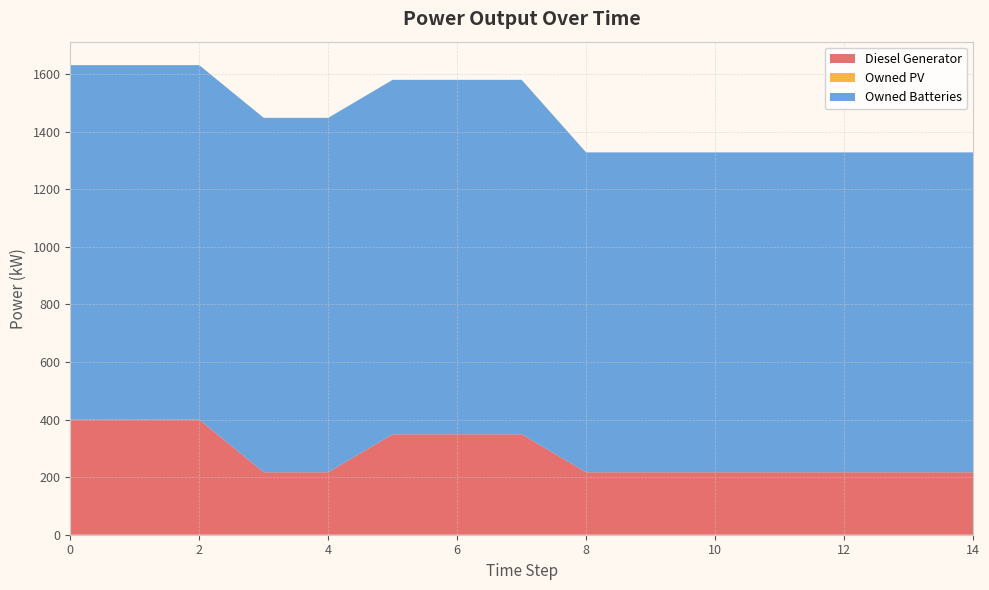

Reading left to right, extract all data points from this chart.

Diesel Generator: 400.0	400.0	400.0	217.0	217.0	349.0	349.0	349.0	217.0	217.0	217.0	217.0	217.0	217.0	217.0
Owned PV: 0.0	0.0	0.0	0.0	0.0	0.0	0.0	0.0	0.0	0.0	0.0	0.0	0.0	0.0	0.0
Owned Batteries: 1231.0	1231.0	1231.0	1231.0	1231.0	1231.0	1231.0	1231.0	1111.0	1111.0	1111.0	1111.0	1111.0	1111.0	1111.0